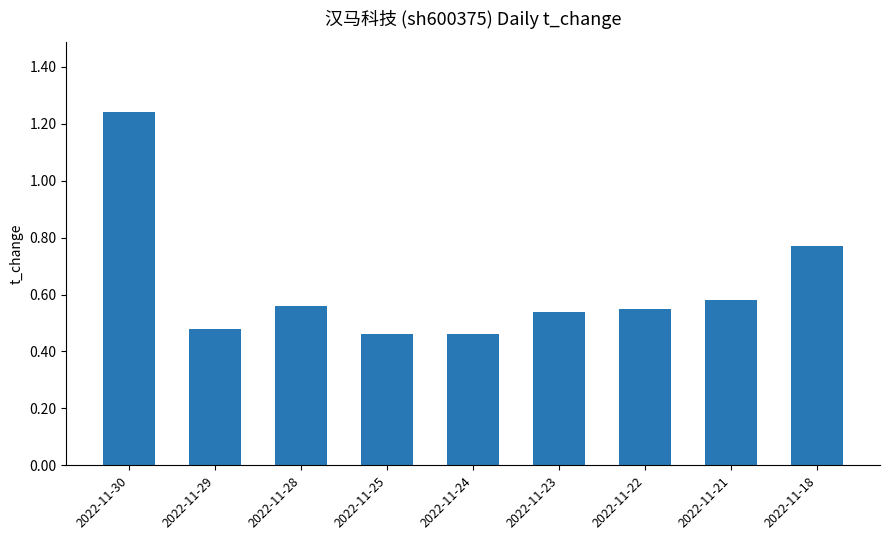

Count the values in the range 0 to 1.

8